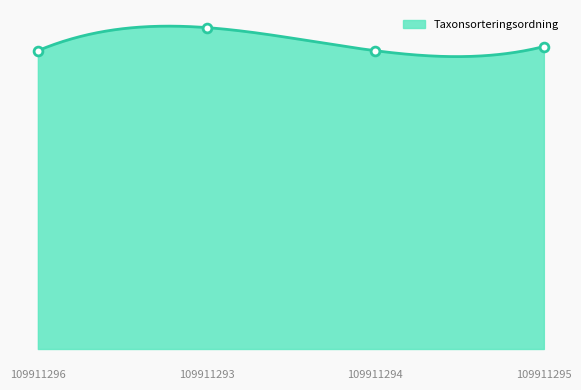

What is the change in value from 109911293 to 109911294?

-6922